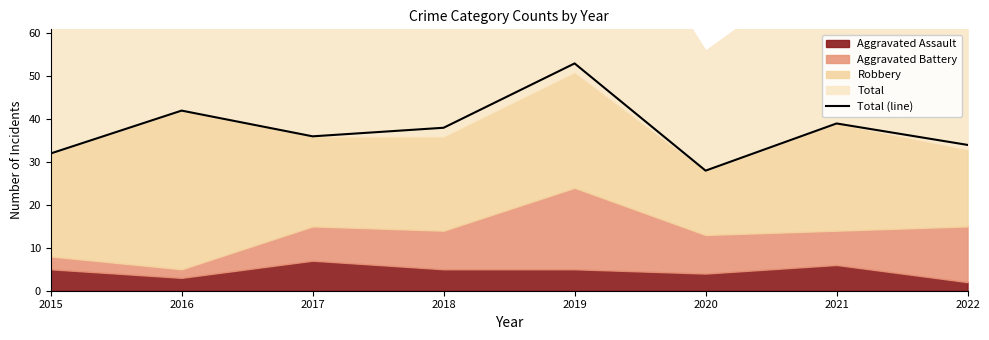

Where does the data first go above 38?

2016